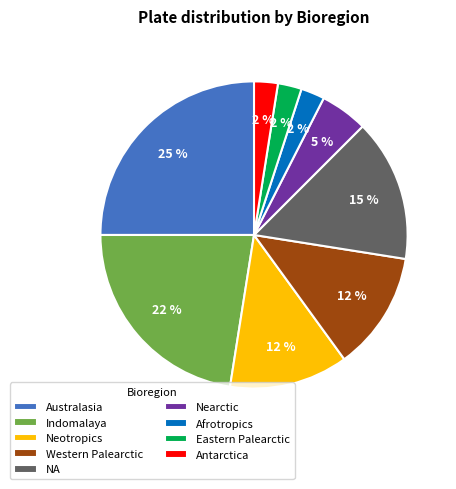

Which has a higher value, Australasia or Neotropics?

Australasia